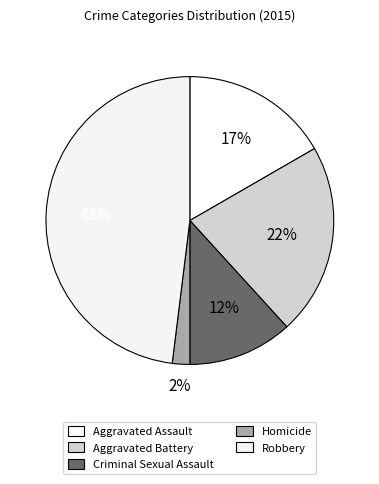

Count the number of slices in the pie.

5